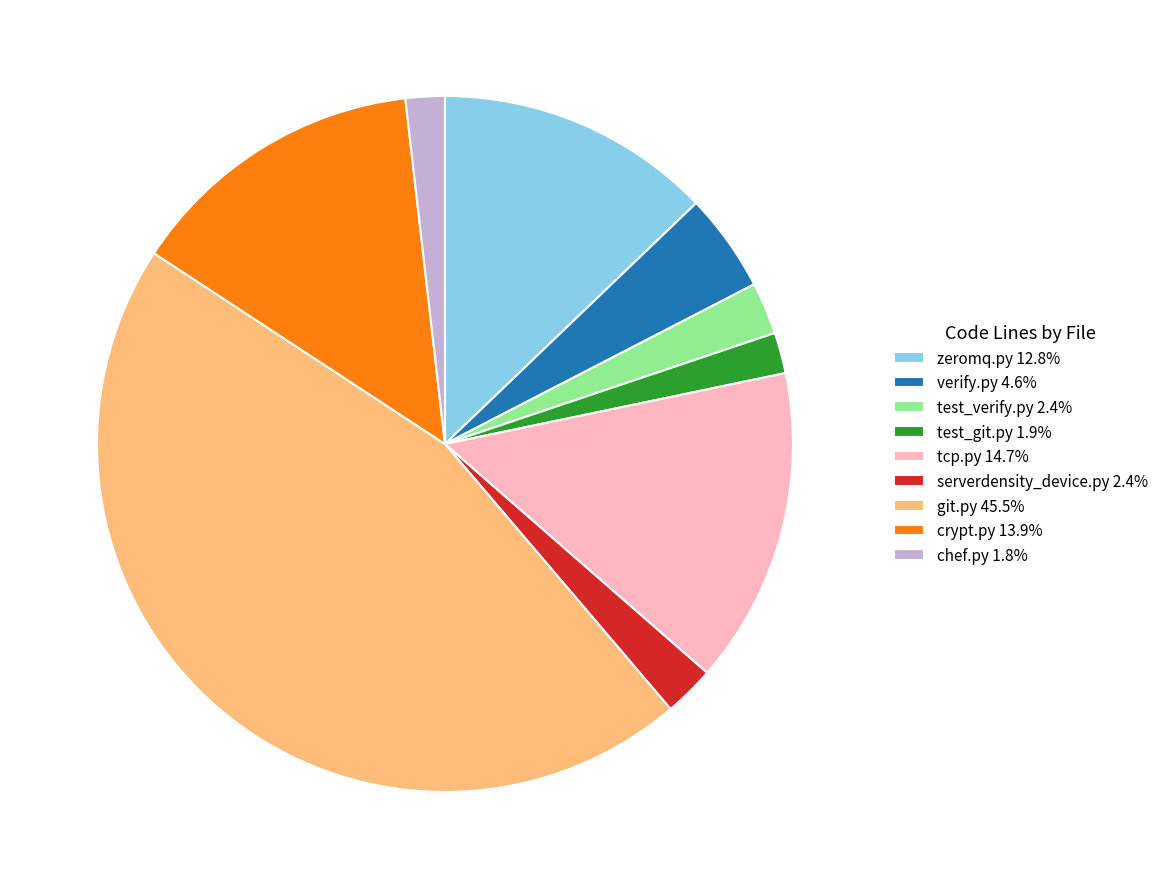

Is there a majority slice in this chart?

No